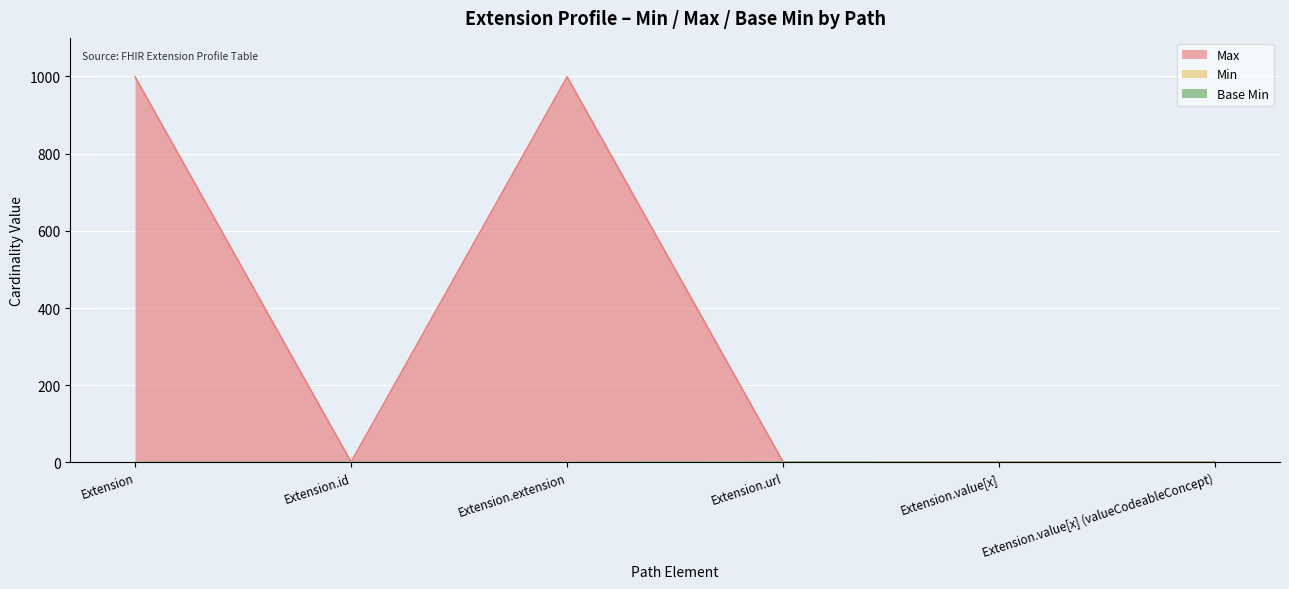

What is the total value across all series at Extension.value[x] (valueCodeableConcept)?

1